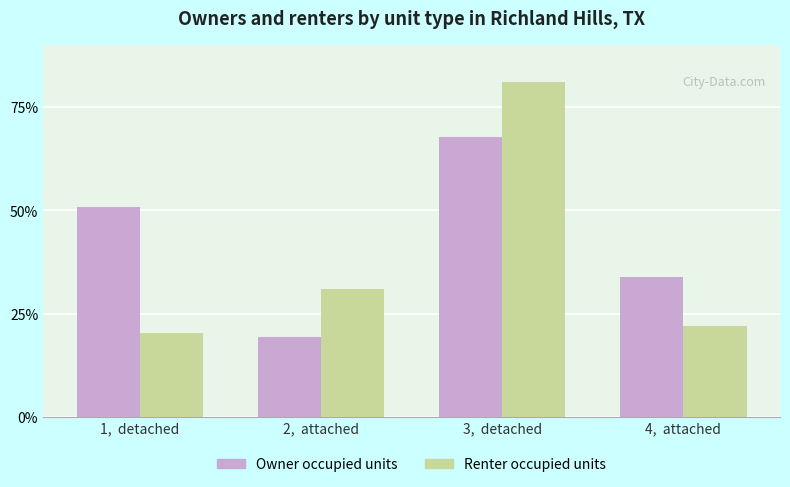

Are the bars horizontal?

No